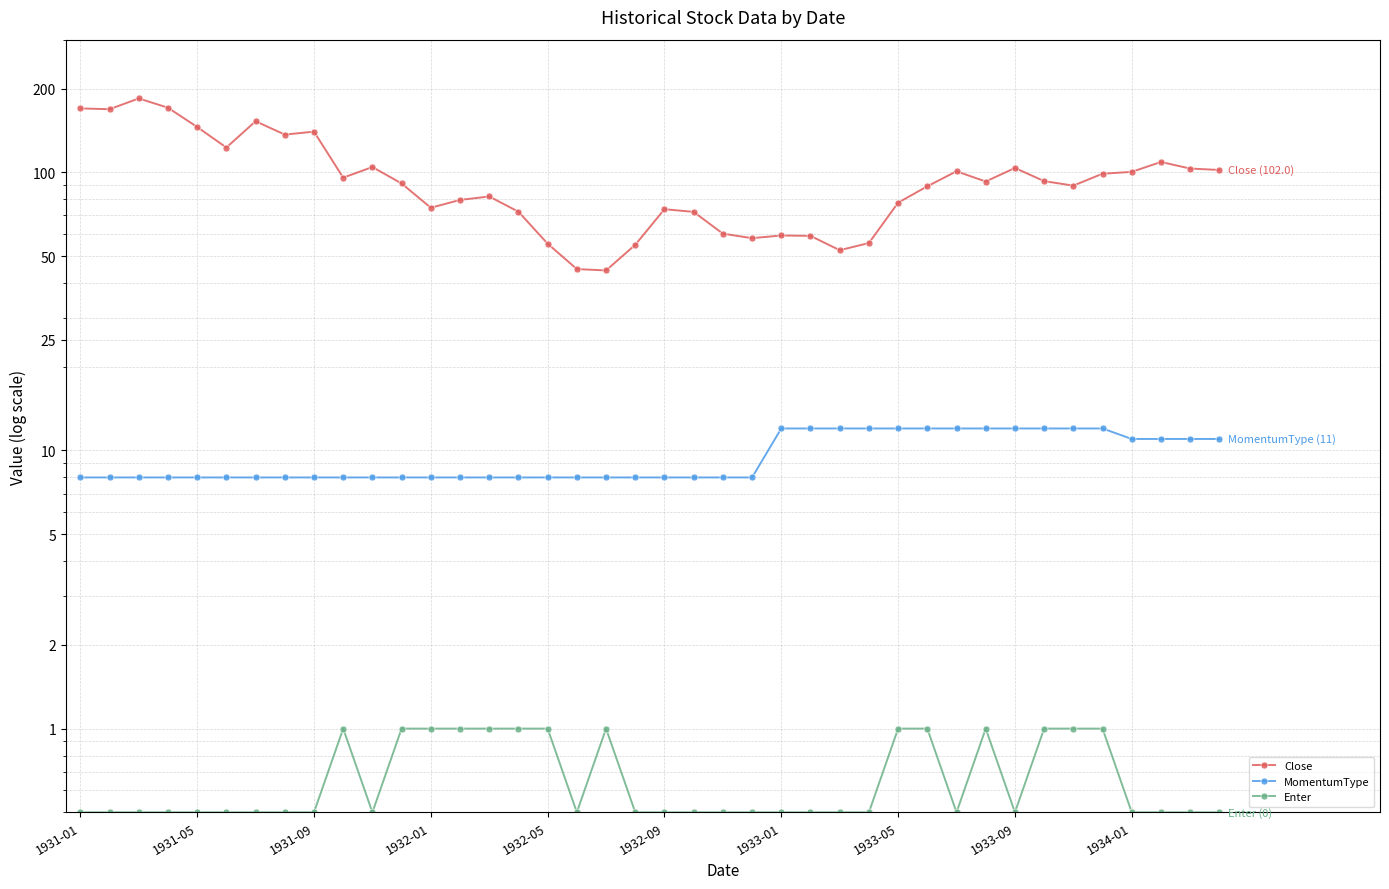

Is this an area chart (filled region under the line)?

No